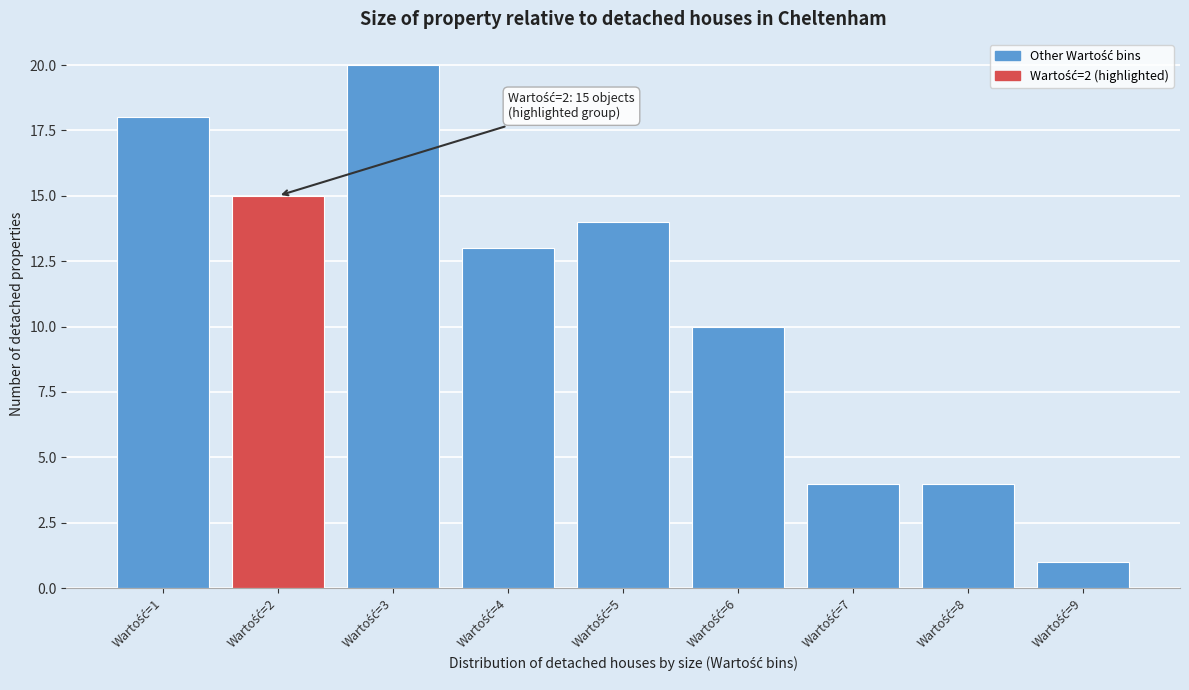

Over which range of the x-axis is the bar tallest?

2.5 to 3.5